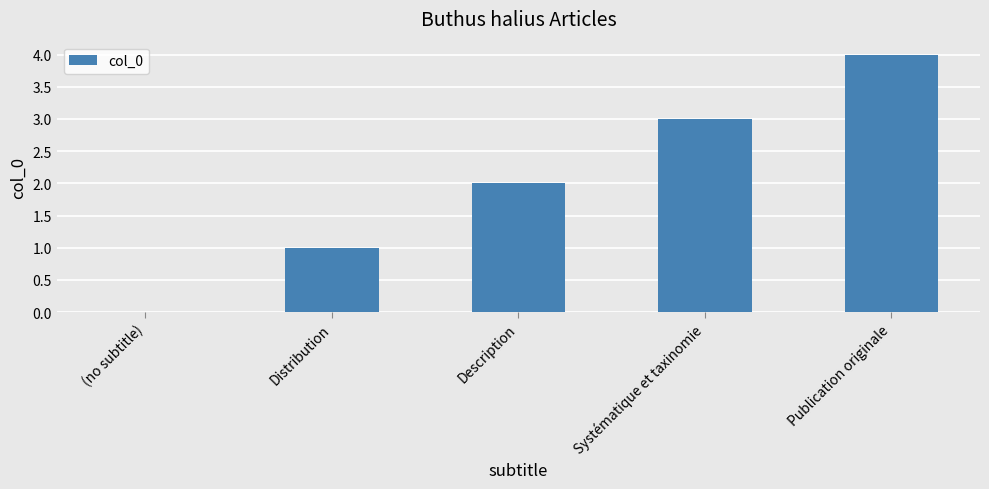

How many positive values are there?

4